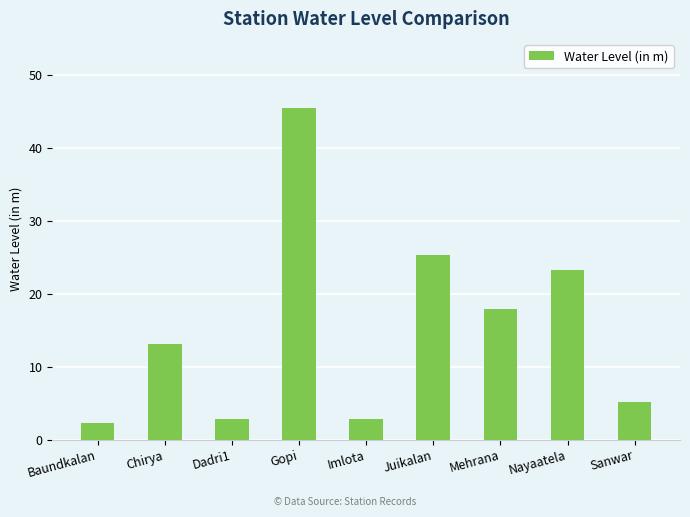

Read the value at Chirya.

13.1